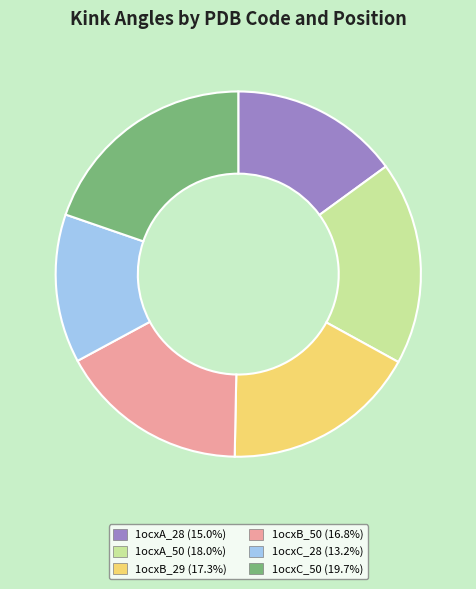

Does any single category account for the majority?

No